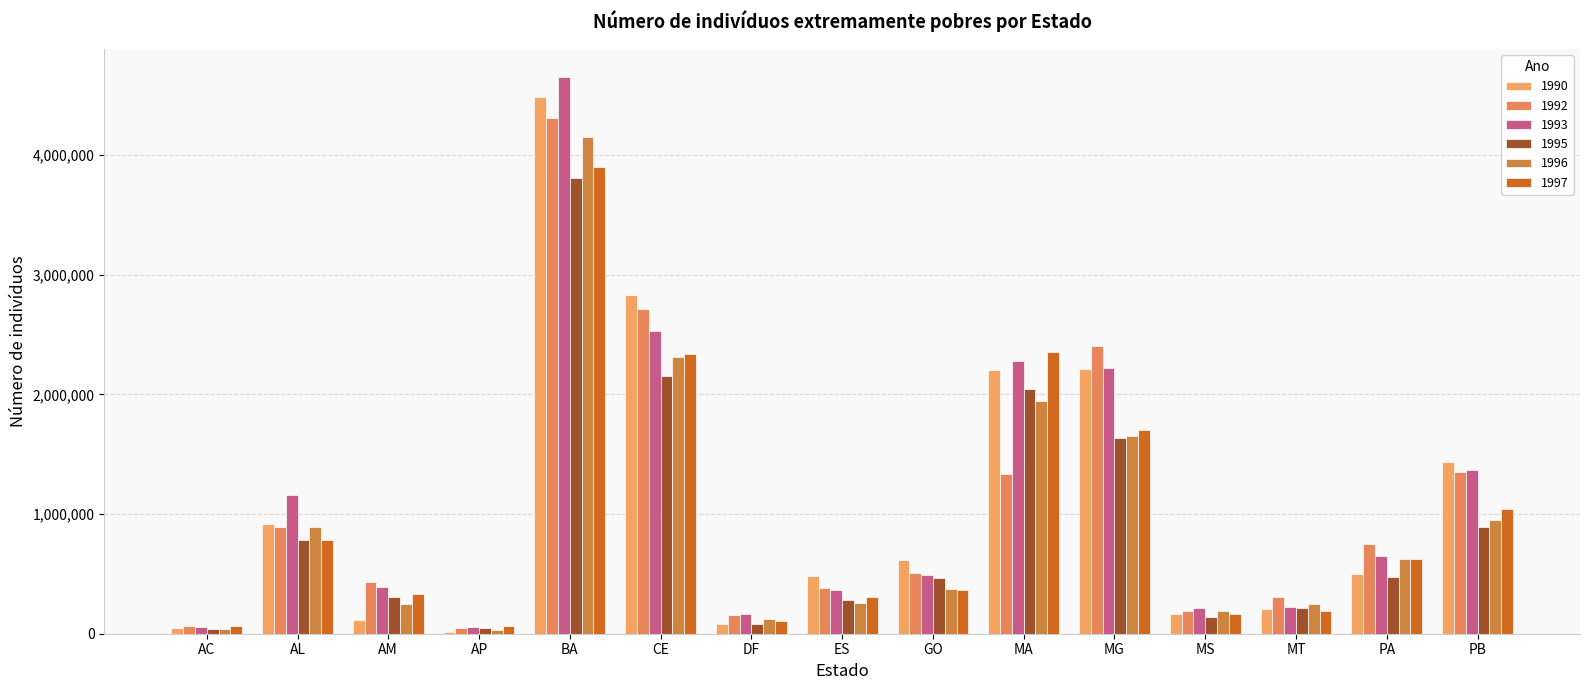

How many groups of bars are there?

15